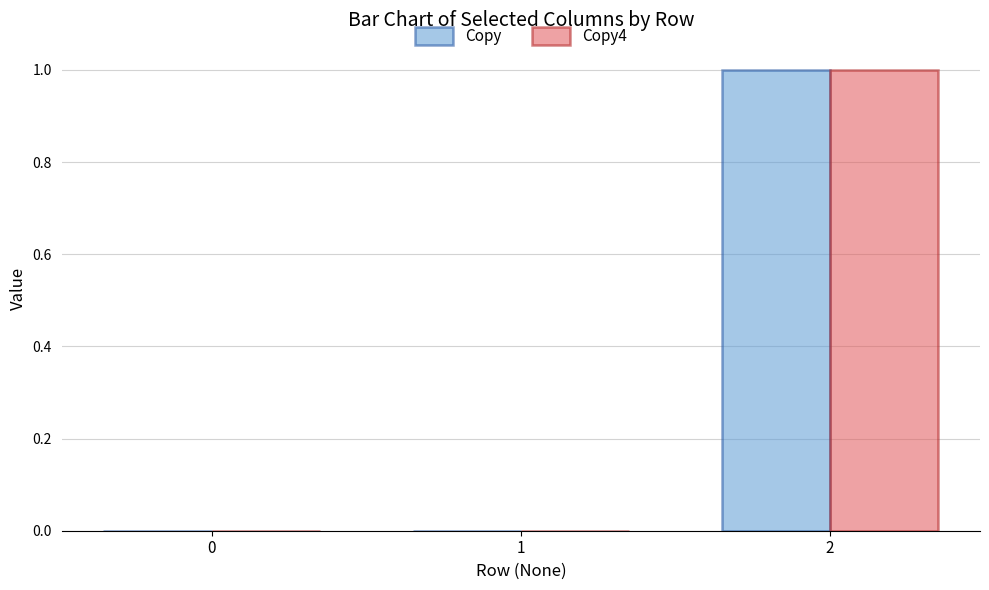

What is the sum of the Copy4 values at 2 and 0?

1